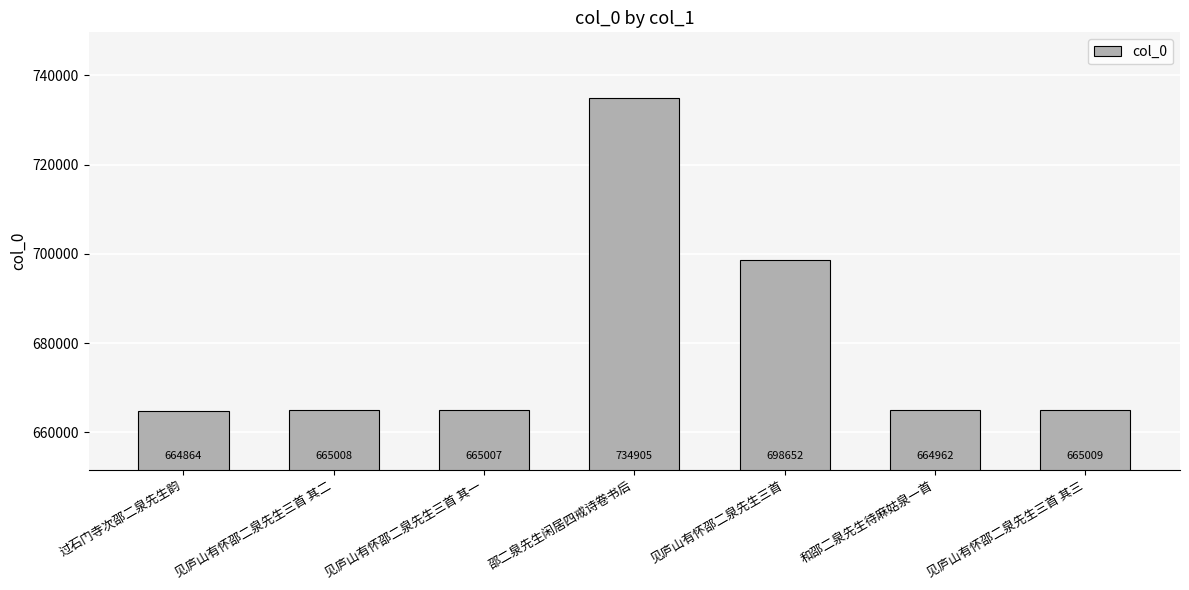

At which category does the chart reach its peak across all series?

邵二泉先生闲居四戒诗卷书后